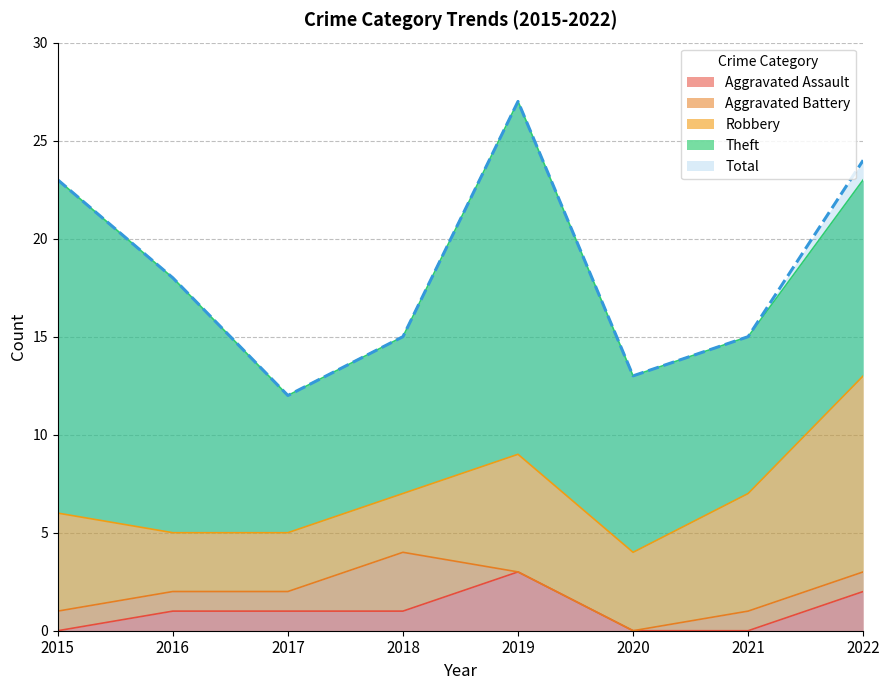

In Theft, how many points are higher than both neighbors (excluding endpoints)?

1